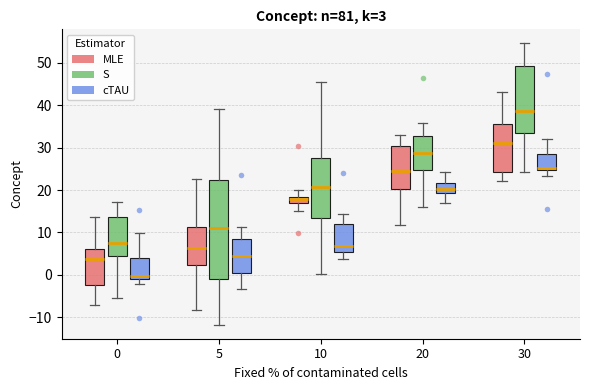

Which box's median line is the highest?

30 (S)